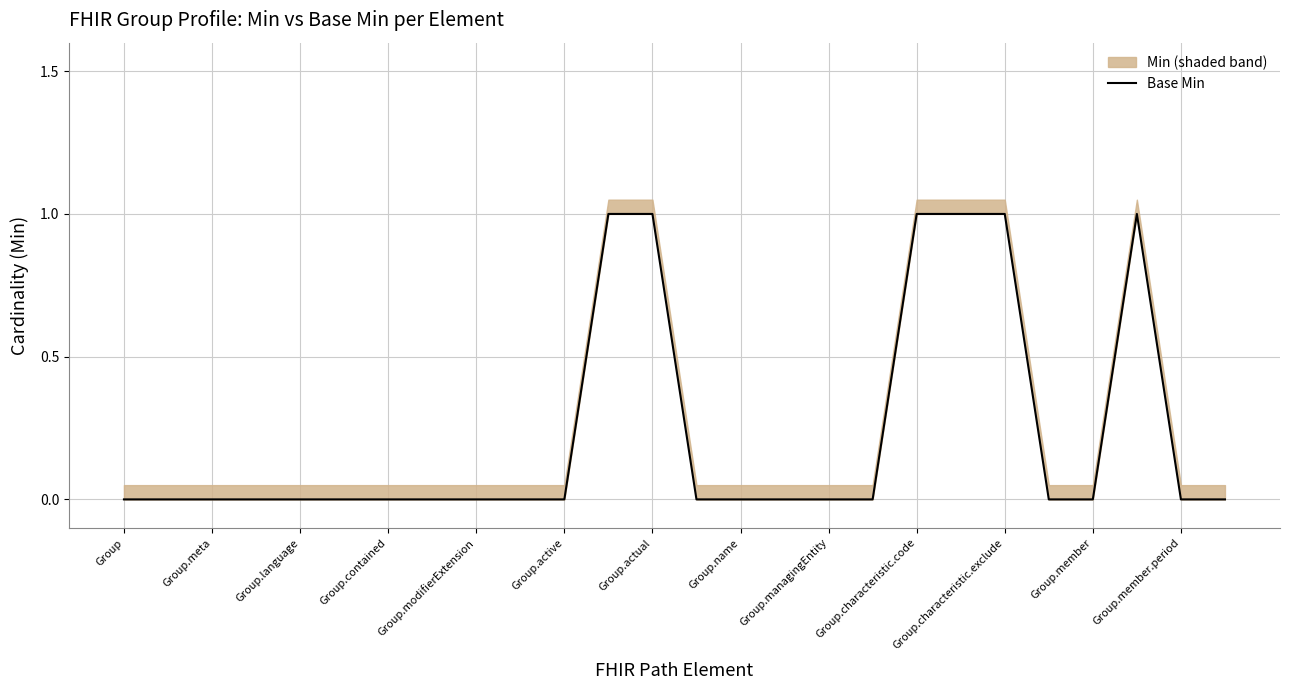

Is it true that the value at Group.name is 0?

True